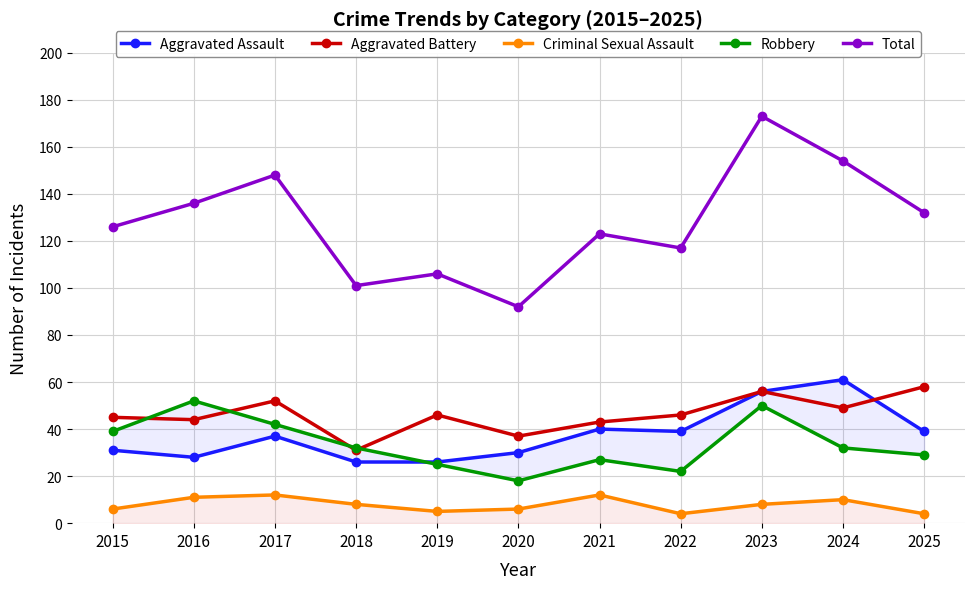

At which category does the chart reach its minimum across all series?

2022